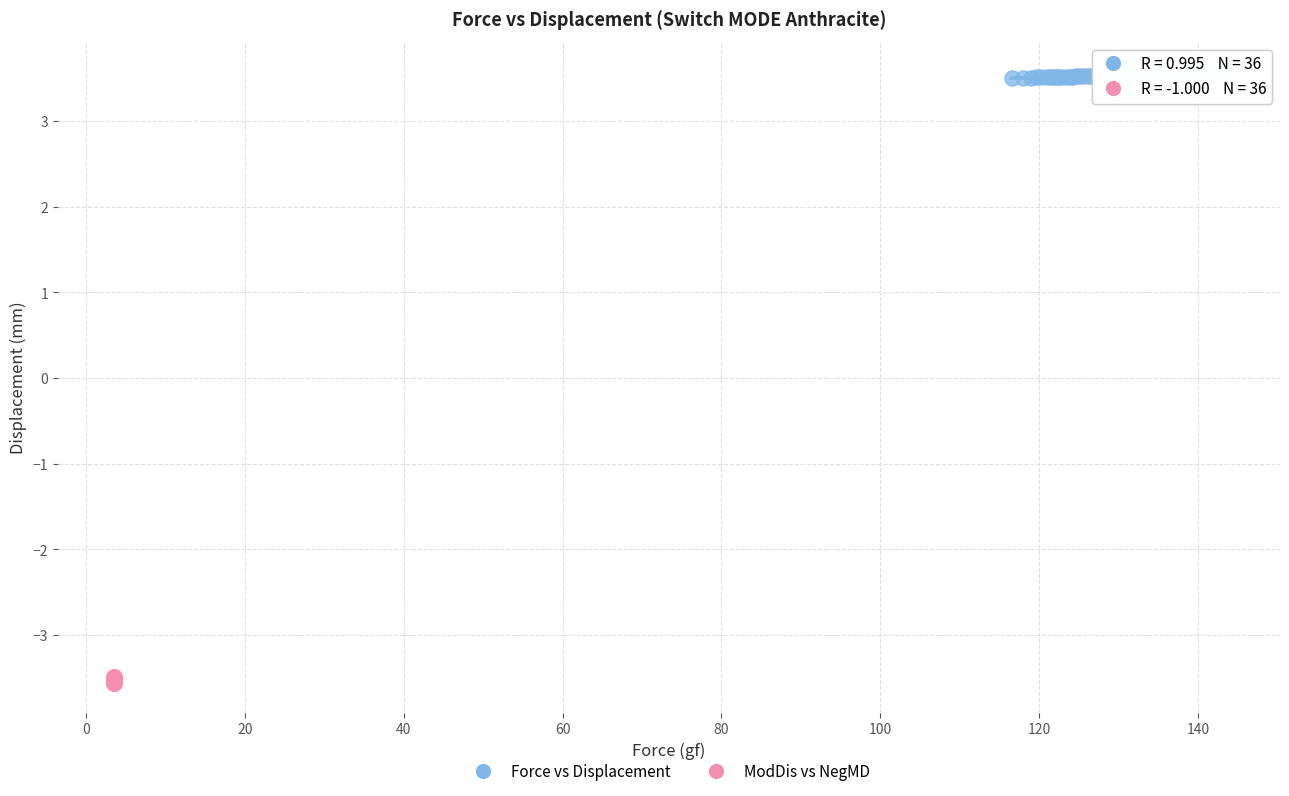

Which series contains the lowest Y value?

ModDis vs NegMD